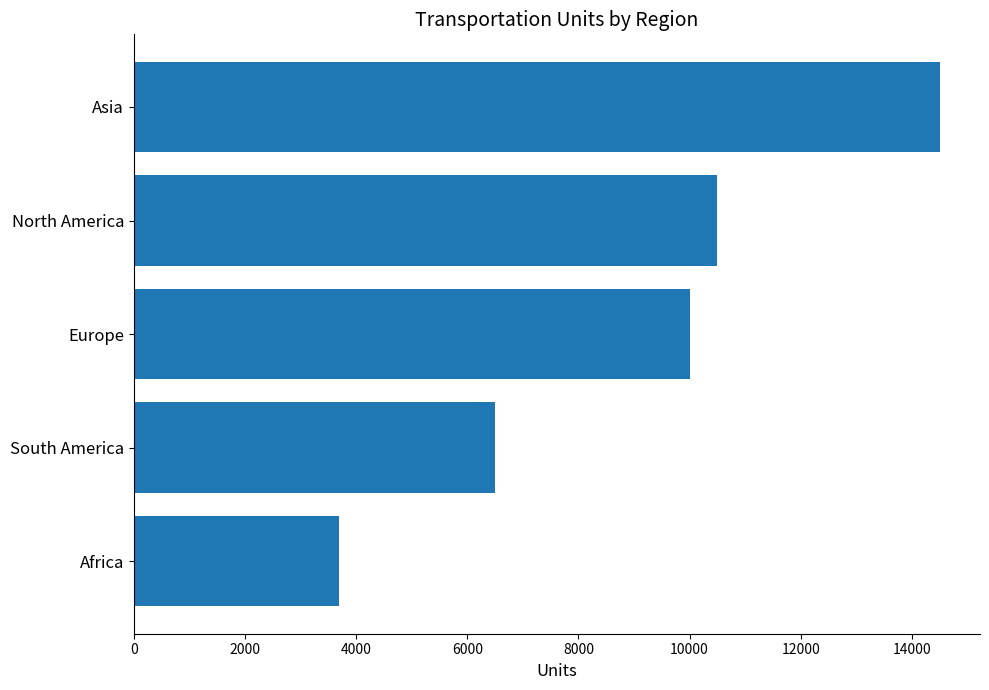

What is the difference between the maximum and minimum values?

10800